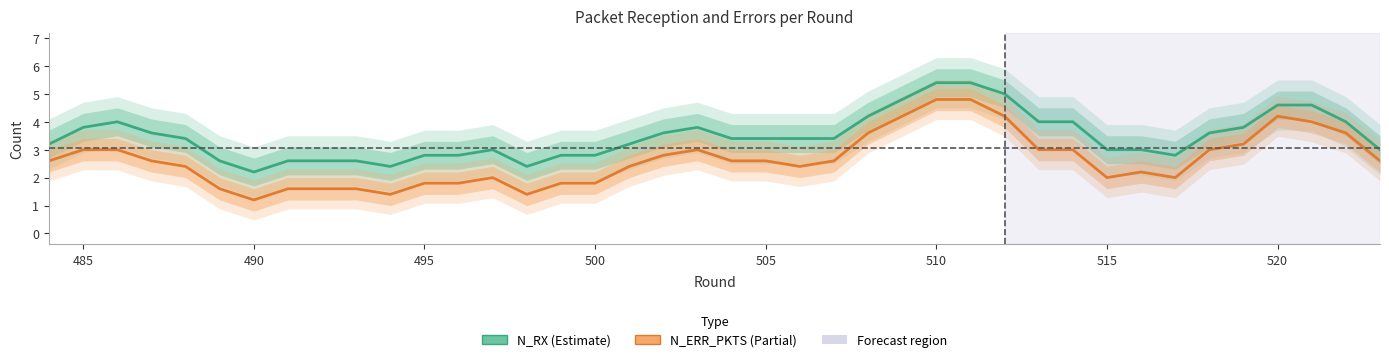

Rank the series by their average value, from lowest to highest.

N_ERR_PKTS, N_RX